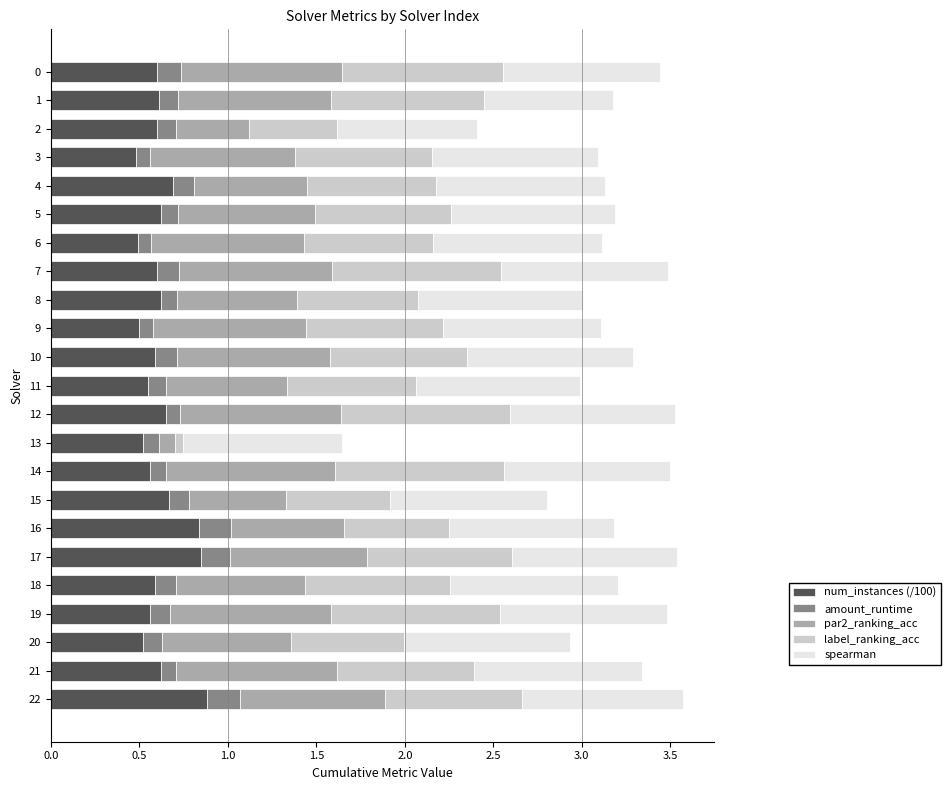

Is it true that num_instances (/100) equals 0.5 at 20?

True